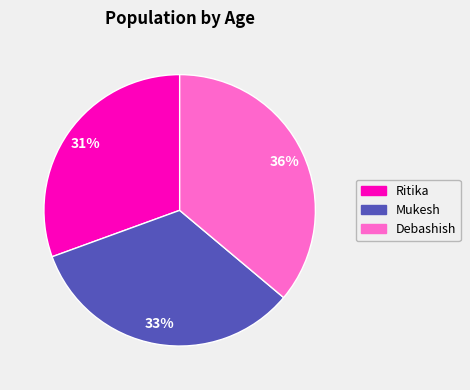

To the nearest percent, what is the average slice percentage?

33%